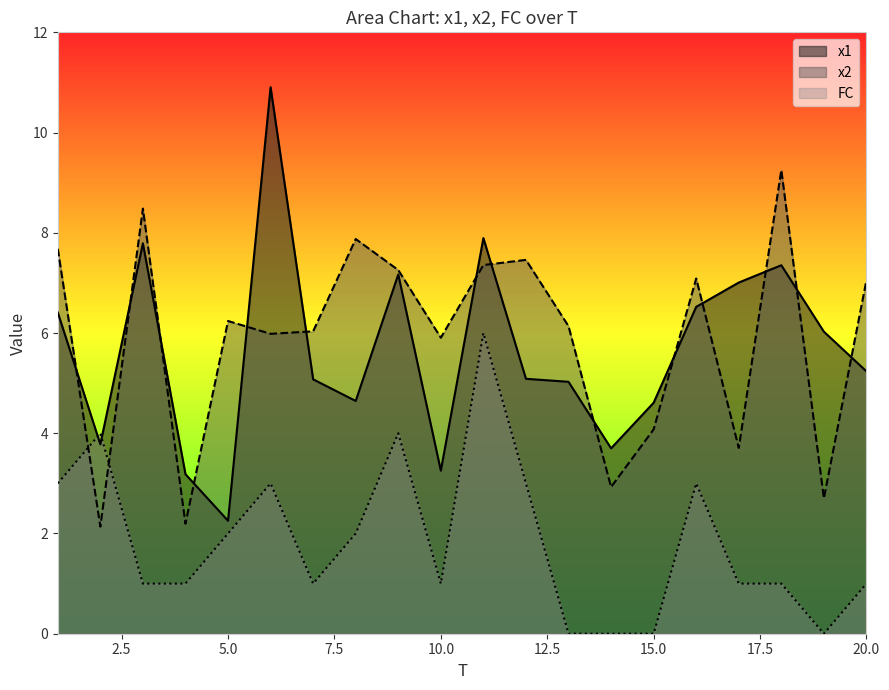

Which has a higher value, 2 or 7?

7